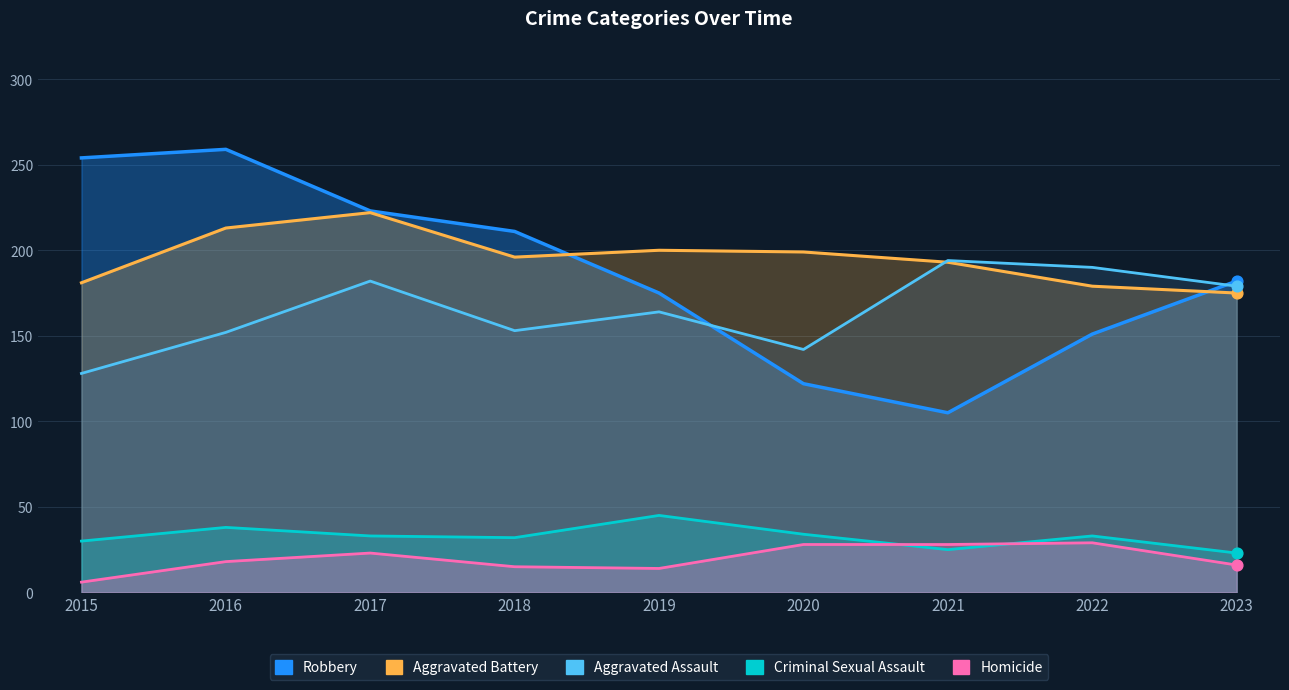

Which series contains the highest Y value?

Robbery